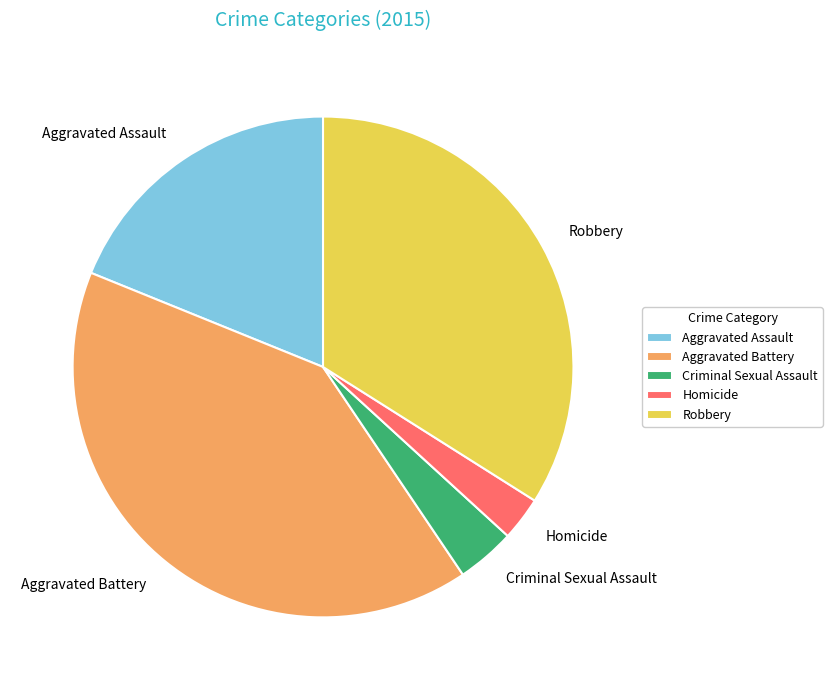

Rank the categories by value from highest to lowest.

Aggravated Battery, Robbery, Aggravated Assault, Criminal Sexual Assault, Homicide